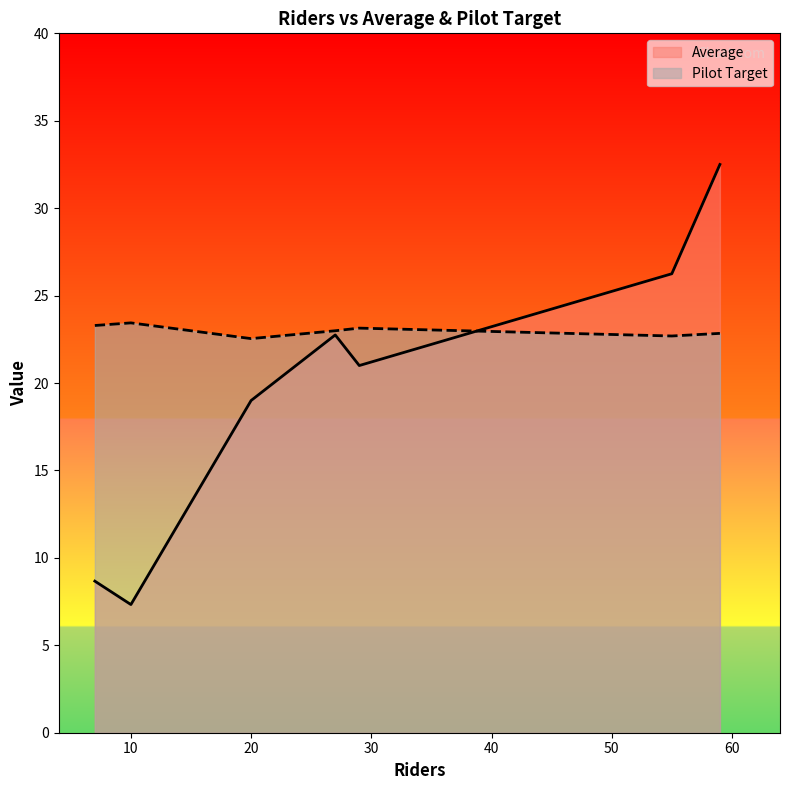

True or false: Average and Pilot Target cross at least once.

True